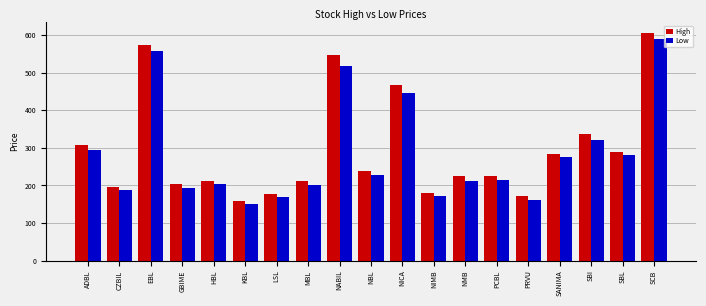

What is the label of the 18th bar from the left?

SBL